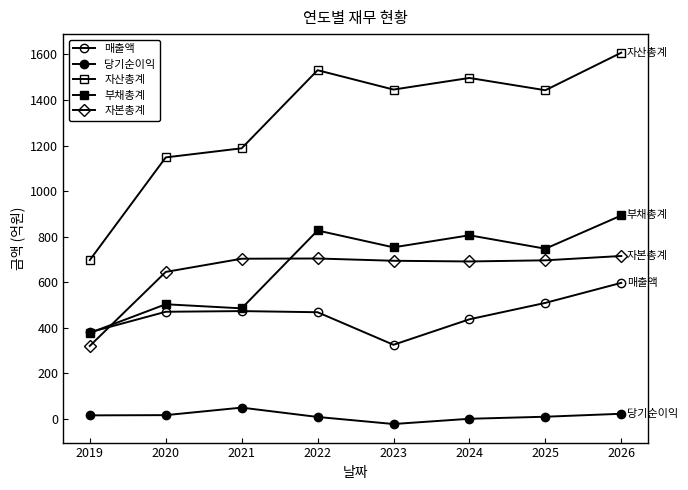

How many data points in 부채총계 are less than 753?

4